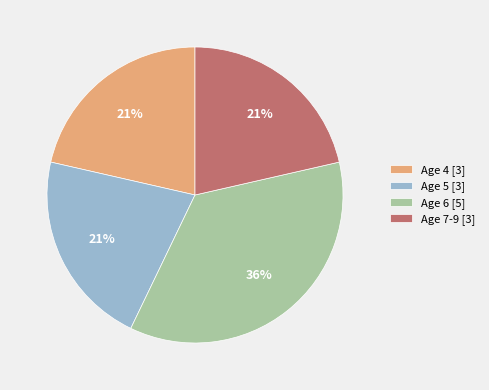

What is the largest slice in the pie chart?

Age 6